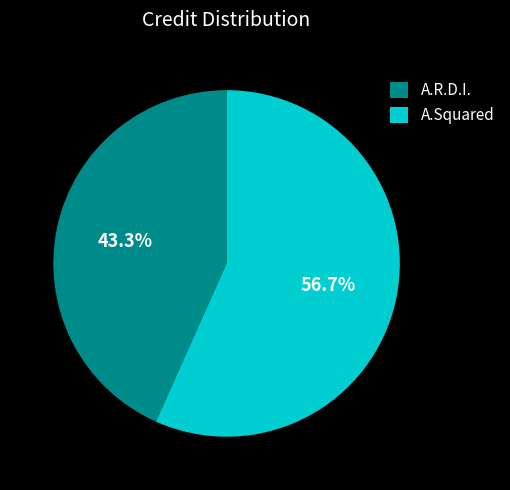

To the nearest percent, what is the combined percentage of A.R.D.I. and A.Squared?

100%